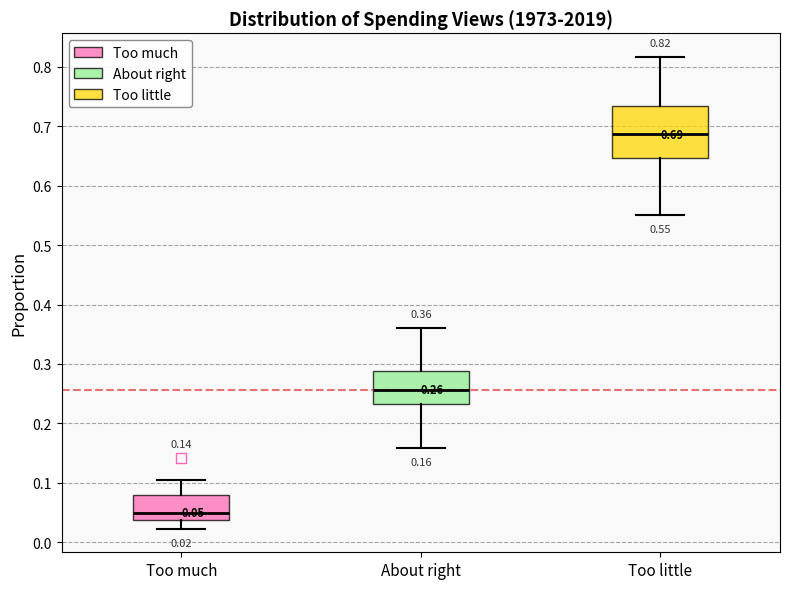

Which box is the tallest, from its lower edge to its upper edge?

Too little